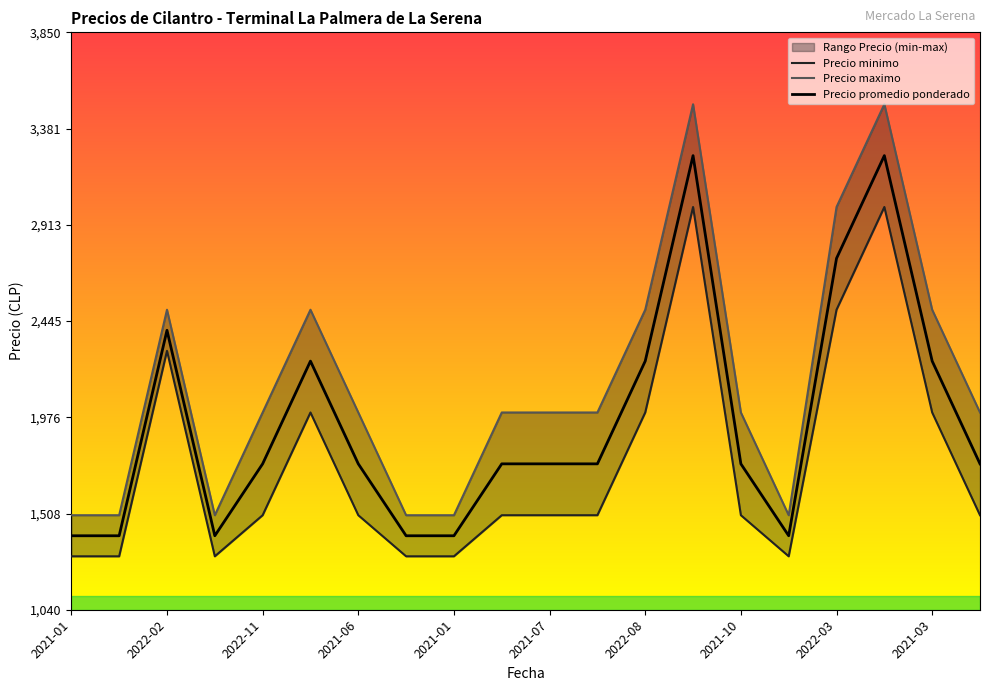

True or false: Precio promedio ponderado and Precio minimo cross at least once.

False